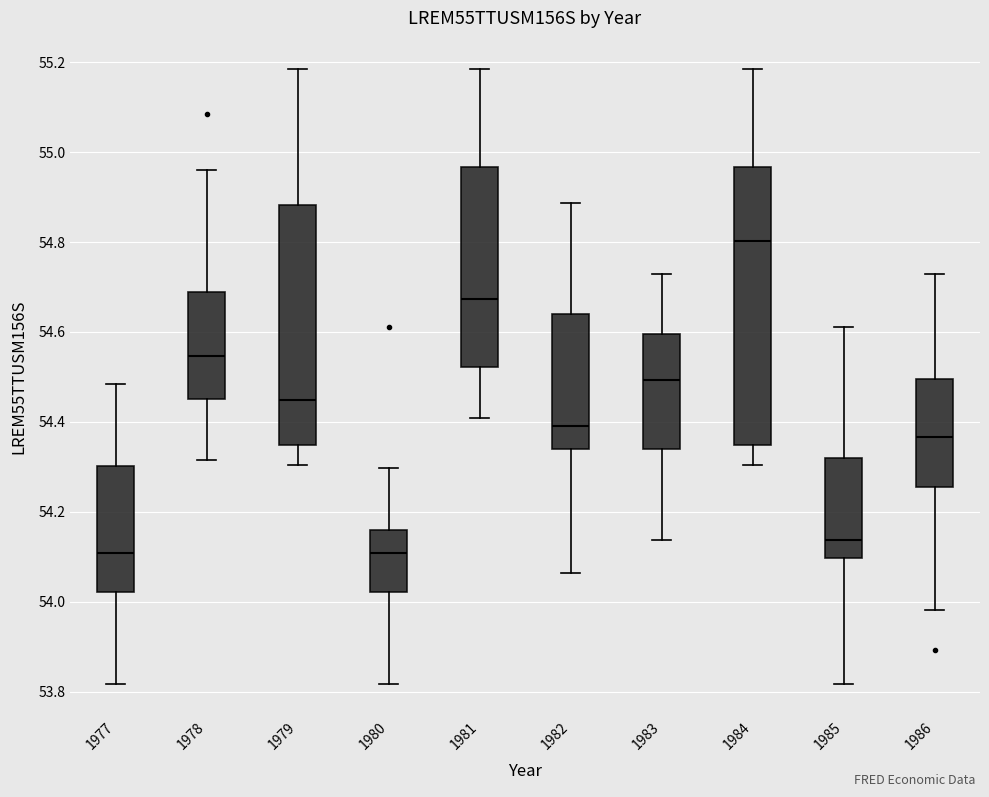

Reading left to right, transcribe this box plot: for each box, give where its median line is, the range the box spans, and where its two whiskers end, as read against the y-axis. The values are not printed on the chart, so give them approximately, as read against the axis.

1977: median 54.10, box 54.02 to 54.30, whiskers 53.82 to 54.48
1978: median 54.54, box 54.44 to 54.68, whiskers 54.32 to 54.96
1979: median 54.44, box 54.34 to 54.88, whiskers 54.30 to 55.18
1980: median 54.10, box 54.02 to 54.16, whiskers 53.82 to 54.30
1981: median 54.68, box 54.52 to 54.96, whiskers 54.40 to 55.18
1982: median 54.40, box 54.34 to 54.64, whiskers 54.06 to 54.88
1983: median 54.50, box 54.34 to 54.60, whiskers 54.14 to 54.72
1984: median 54.80, box 54.34 to 54.96, whiskers 54.30 to 55.18
1985: median 54.14, box 54.10 to 54.32, whiskers 53.82 to 54.62
1986: median 54.36, box 54.26 to 54.50, whiskers 53.98 to 54.72